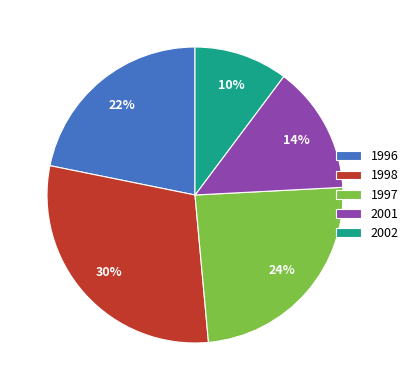

Approximately how many times larger is the value at 2001 compared to 1998?

0.5